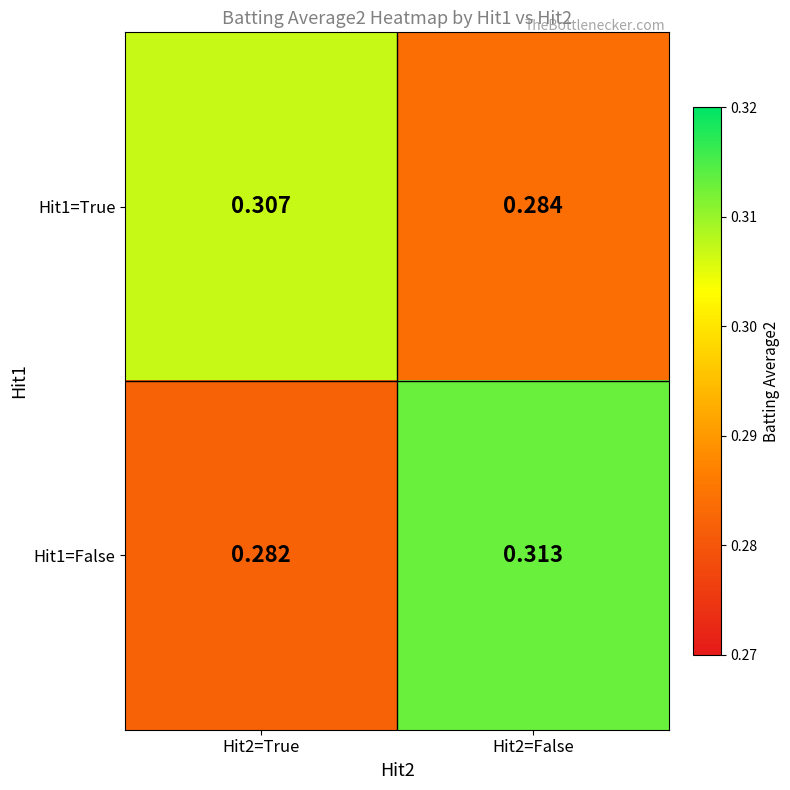

What is the total value across all series at Hit2=True?

0.6